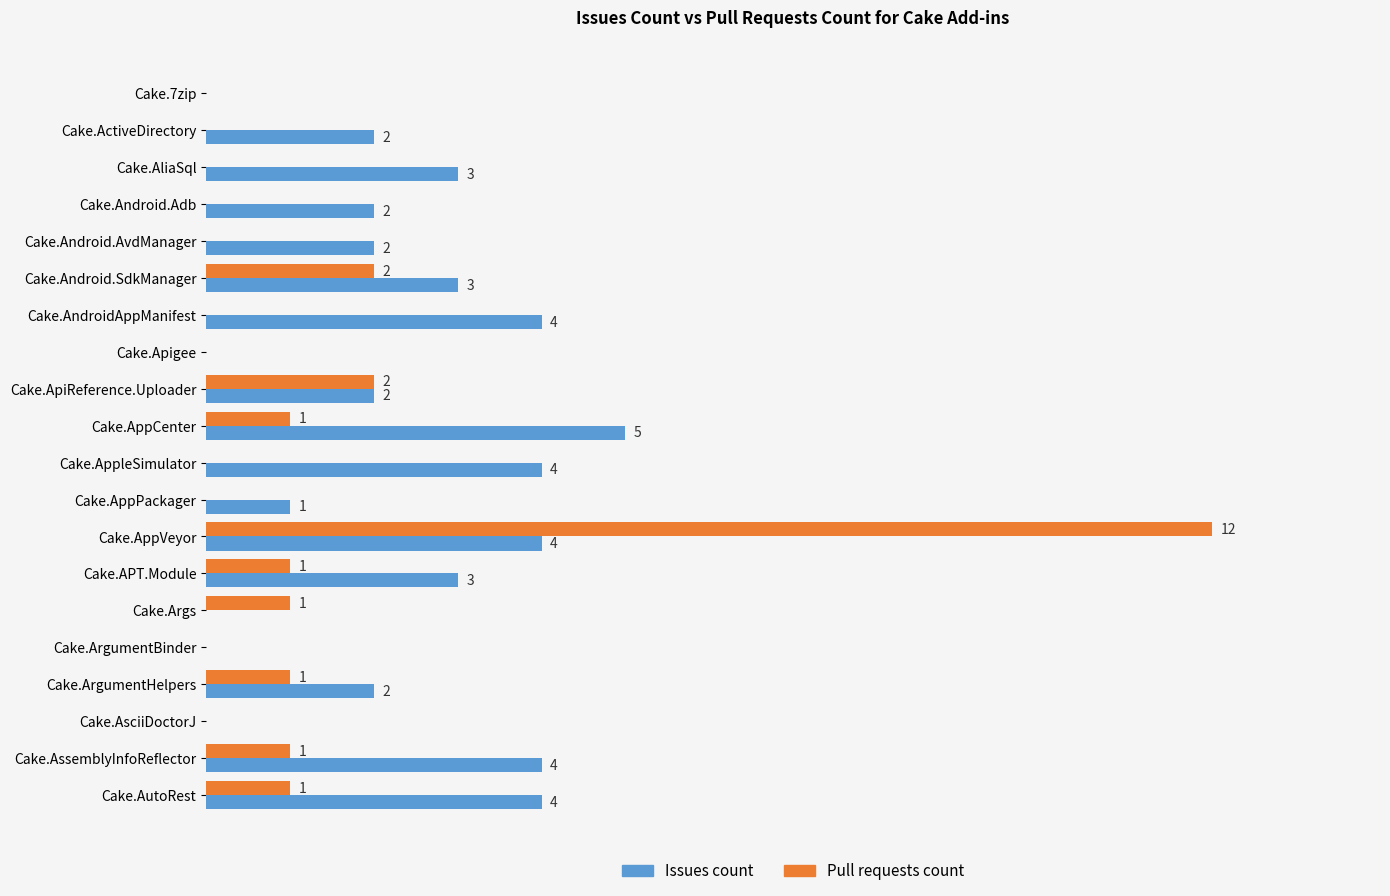

At which label does Pull requests count reach its peak?

Cake.AppVeyor